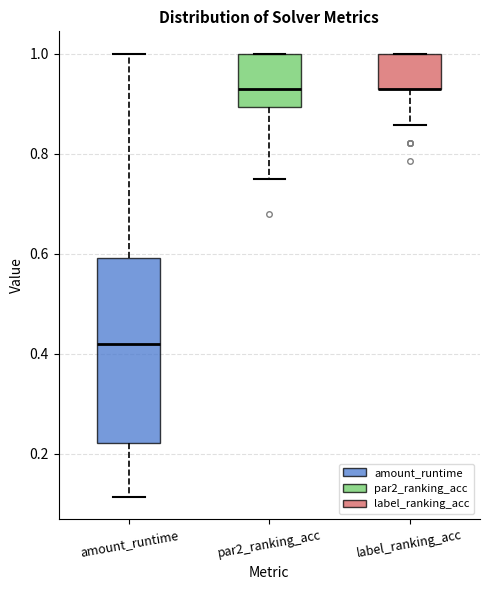

Where is the upper edge of the box for label_ranking_acc on the y-axis? The values are not printed on the chart, so give them approximately, as read against the axis.

1.00